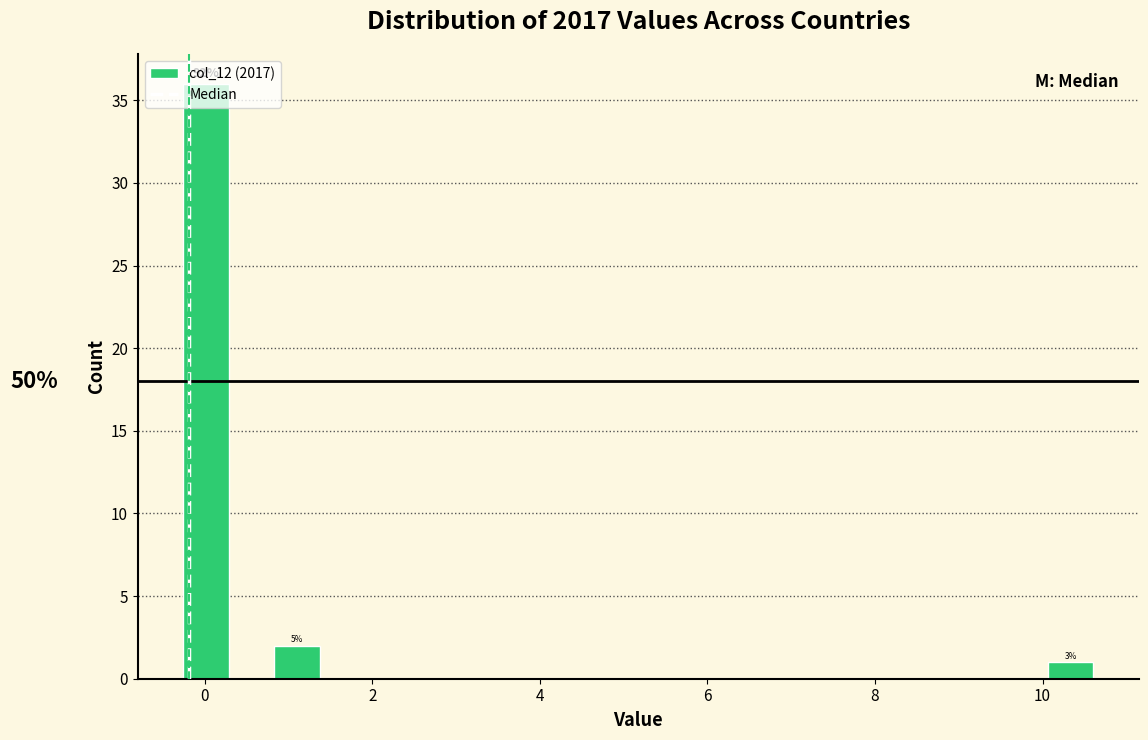

Around what value on the x-axis is the tallest bar? Give the approximate position of its centre, as read against the axis.

0.0